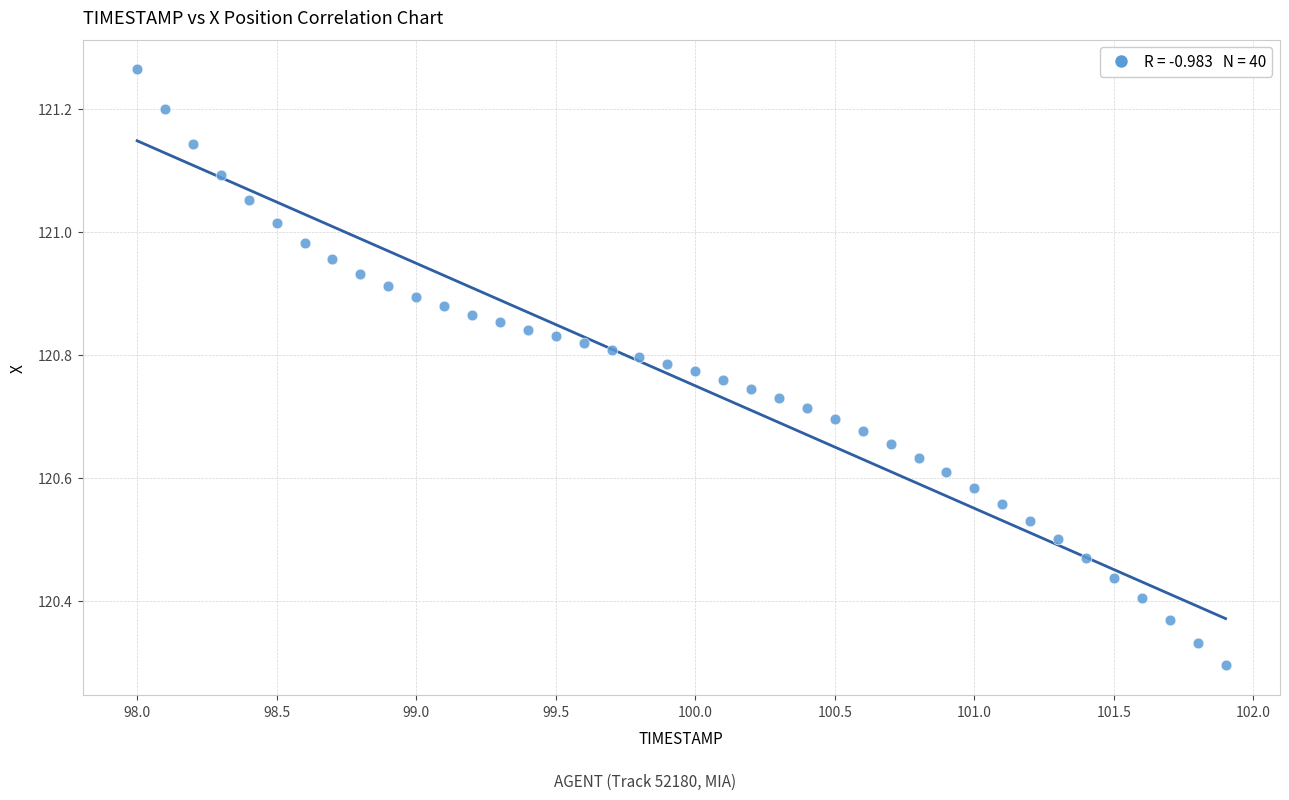

What is the range of X values (max minus min)?

3.9